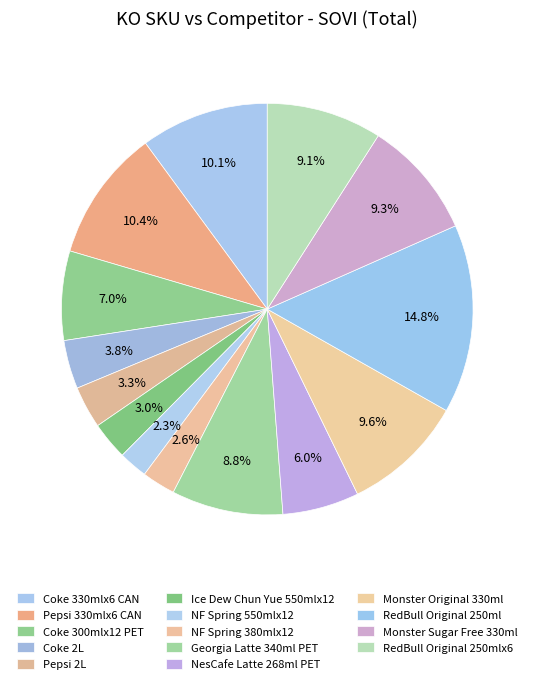

How many slices are in this pie chart?

14